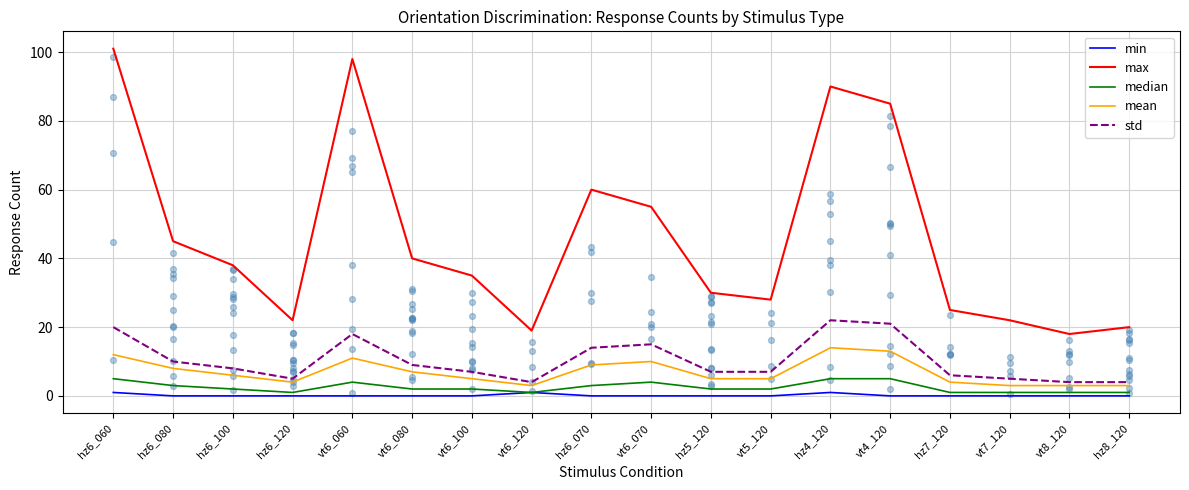

Which series contains the lowest Y value?

min